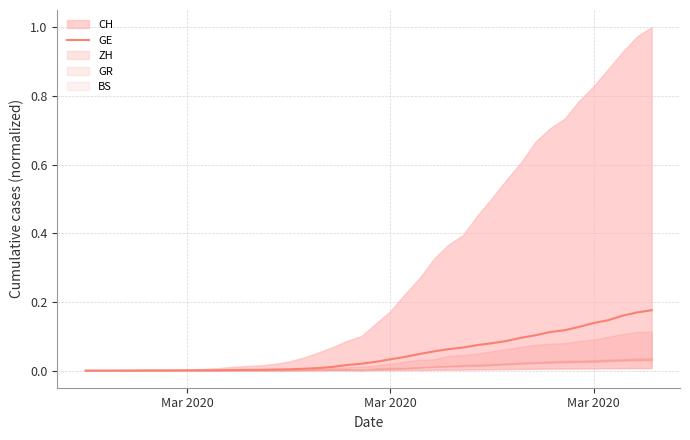

The value at 17 is 0.0. True or false?

False